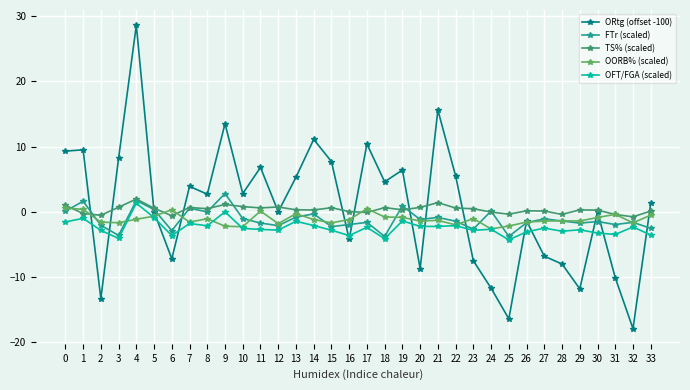

Between 9 and 29, which series saw the biggest shift?

ORtg (offset -100)